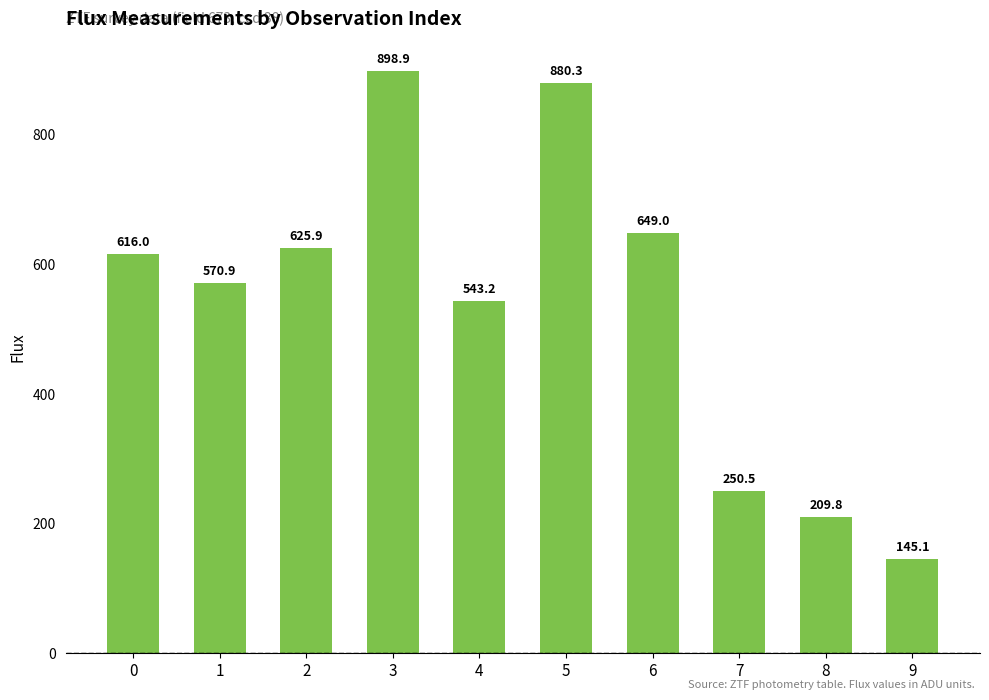

True or false: the data shows 861.5 at 4.

False